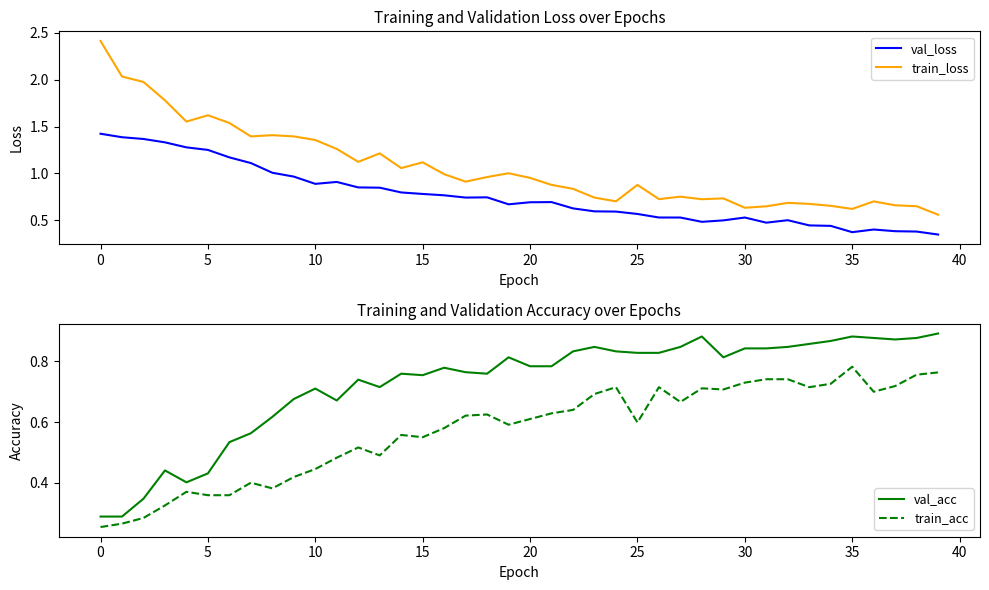

Is it true that train_acc equals 0.4 at 33?

False